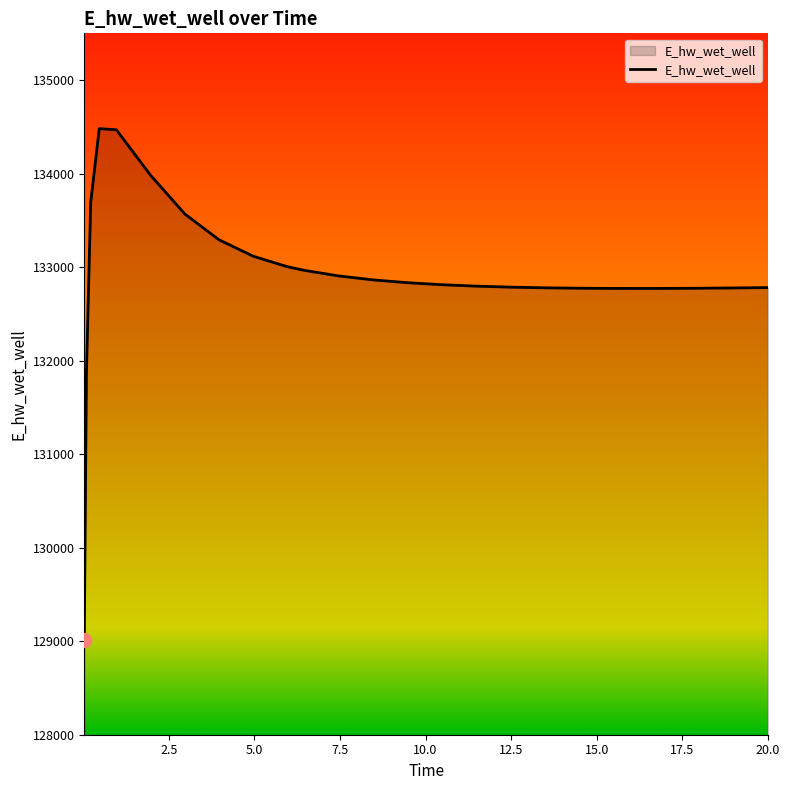

What is the maximum value shown in the chart?

134481.0